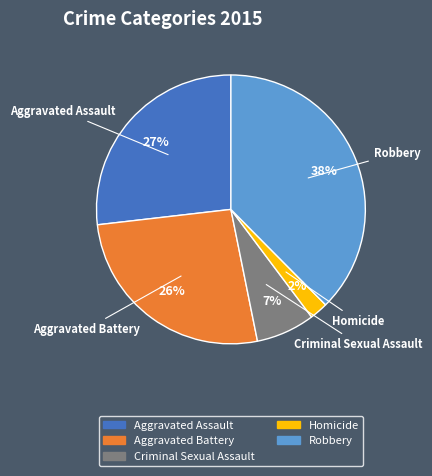

To the nearest percent, what is the average slice percentage?

20%